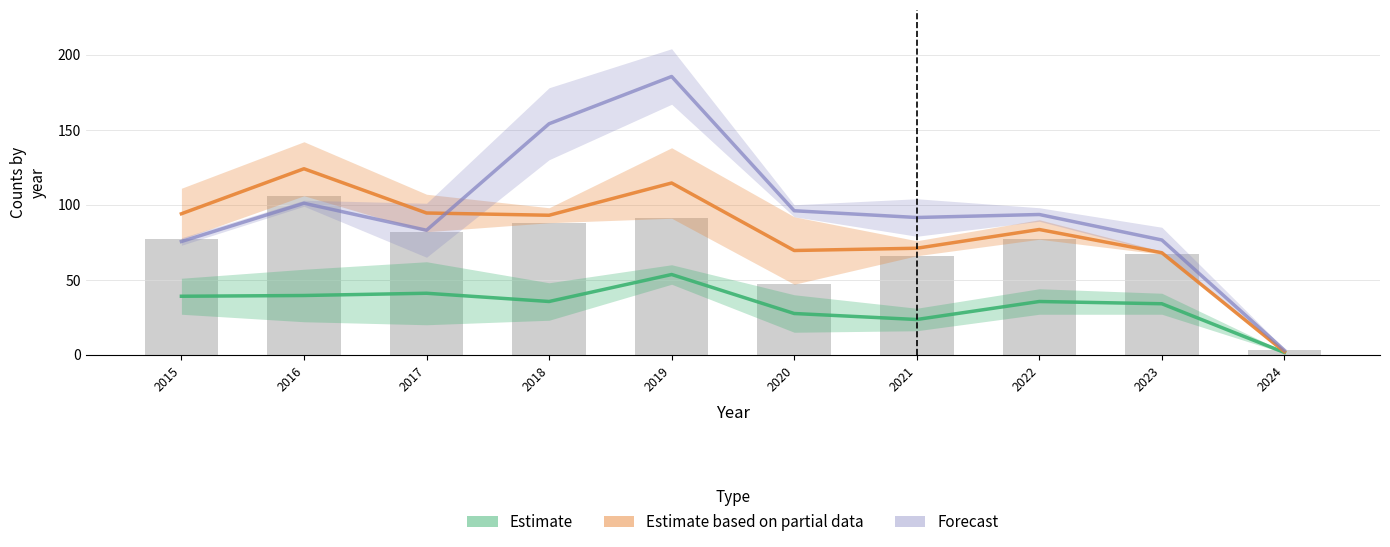

Where is Estimate based on partial data nearest to the value 63?

2023